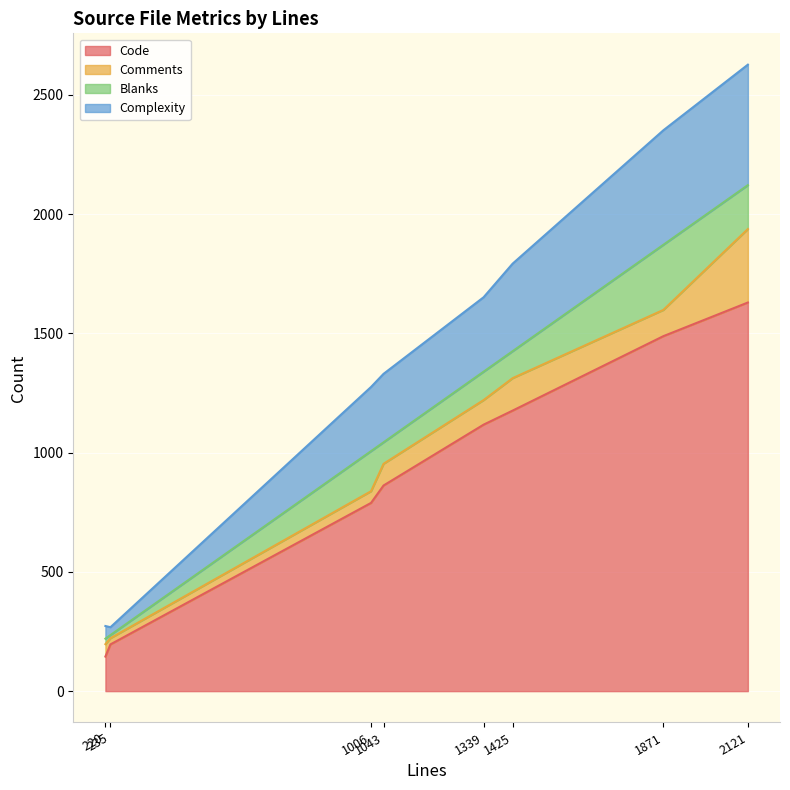

The Code series shows 1019 at monitor.c. True or false?

False